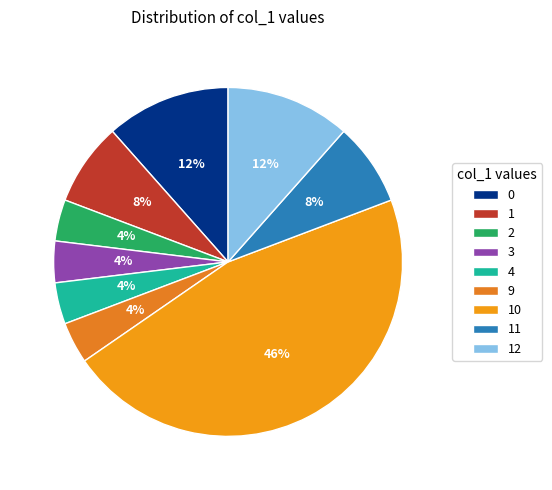

Is the sum of 11 and 2 greater than half?

No